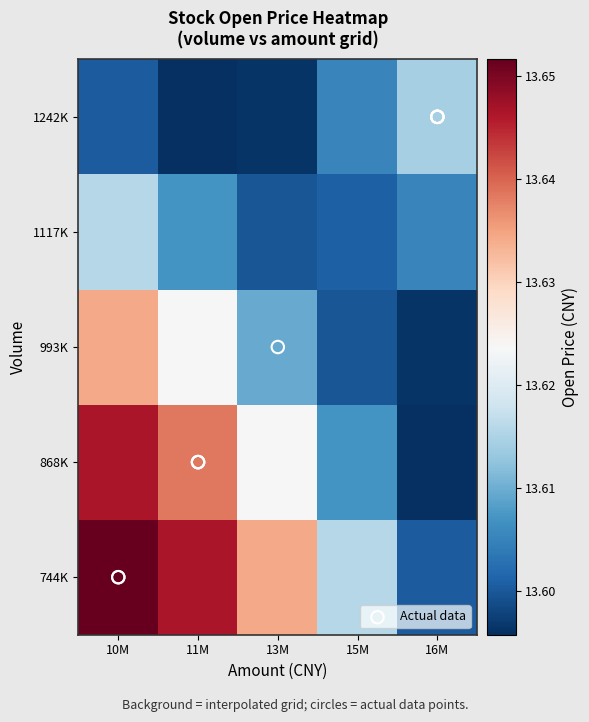

List the series in order of their peak value, lowest first.

1242K, 1117K, 993K, 868K, 744K